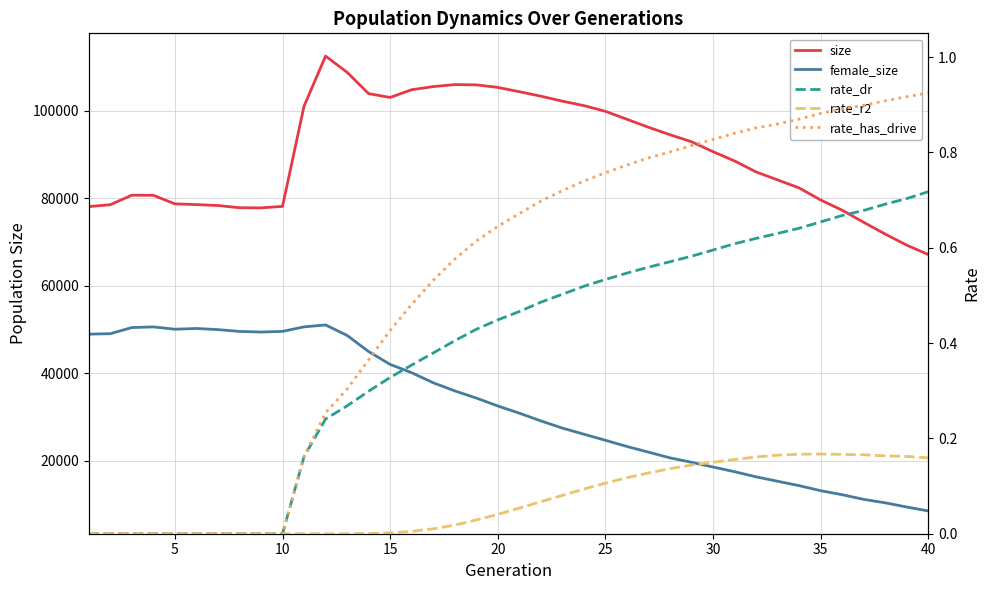

Reading right to left, what are all the values shown in this chart?

size: 67124.0	69254.0	71790.0	74473.0	77249.0	79571.0	82333.0	84162.0	85987.0	88497.0	90616.0	92884.0	94487.0	96191.0	98015.0	99837.0	101135.0	102153.0	103291.0	104313.0	105302.0	105878.0	105937.0	105484.0	104770.0	103003.0	103869.0	108749.0	112453.0	101033.0	78125.0	77784.0	77817.0	78317.0	78534.0	78694.0	80653.0	80679.0	78510.0	78073.0
female_size: 8552.0	9451.0	10412.0	11201.0	12265.0	13182.0	14335.0	15336.0	16347.0	17518.0	18592.0	19667.0	20681.0	21992.0	23281.0	24702.0	26086.0	27480.0	29126.0	30892.0	32536.0	34347.0	35980.0	37837.0	40134.0	42029.0	44963.0	48651.0	51040.0	50606.0	49567.0	49421.0	49563.0	49976.0	50236.0	50066.0	50595.0	50447.0	49042.0	48941.0
rate_dr: 0.7	0.7	0.7	0.7	0.7	0.7	0.6	0.6	0.6	0.6	0.6	0.6	0.6	0.6	0.5	0.5	0.5	0.5	0.5	0.5	0.4	0.4	0.4	0.4	0.4	0.3	0.3	0.3	0.2	0.2	0.0	0.0	0.0	0.0	0.0	0.0	0.0	0.0	0.0	0.0
rate_r2: 0.2	0.2	0.2	0.2	0.2	0.2	0.2	0.2	0.2	0.2	0.1	0.1	0.1	0.1	0.1	0.1	0.1	0.1	0.1	0.1	0.0	0.0	0.0	0.0	0.0	0.0	0.0	0.0	0.0	0.0	0.0	0.0	0.0	0.0	0.0	0.0	0.0	0.0	0.0	0.0
rate_has_drive: 0.9	0.9	0.9	0.9	0.9	0.9	0.9	0.9	0.9	0.8	0.8	0.8	0.8	0.8	0.8	0.8	0.7	0.7	0.7	0.7	0.6	0.6	0.6	0.5	0.5	0.4	0.4	0.3	0.3	0.2	0.0	0.0	0.0	0.0	0.0	0.0	0.0	0.0	0.0	0.0